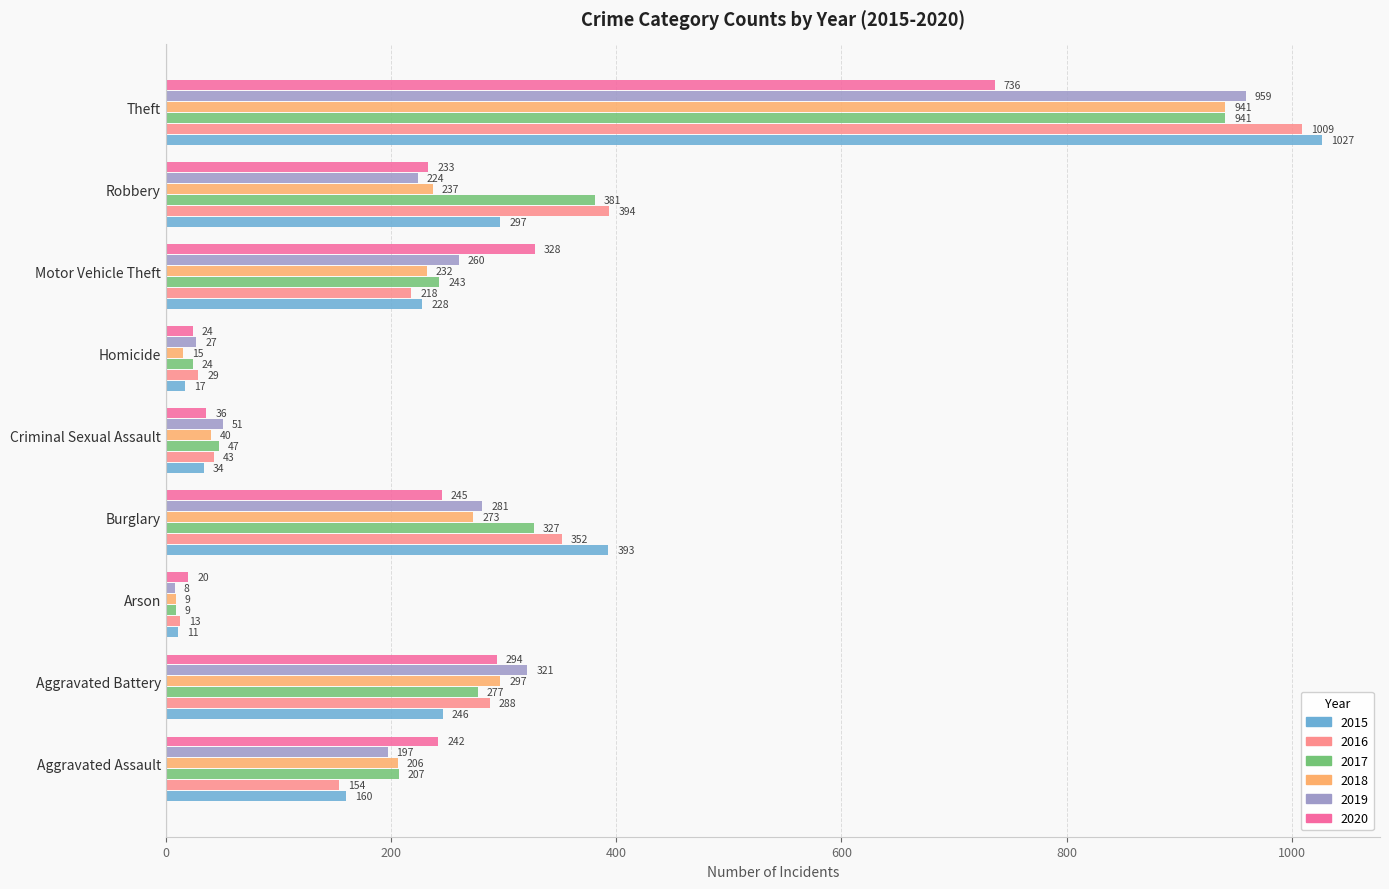

What is the average value of the 2019 series?

259